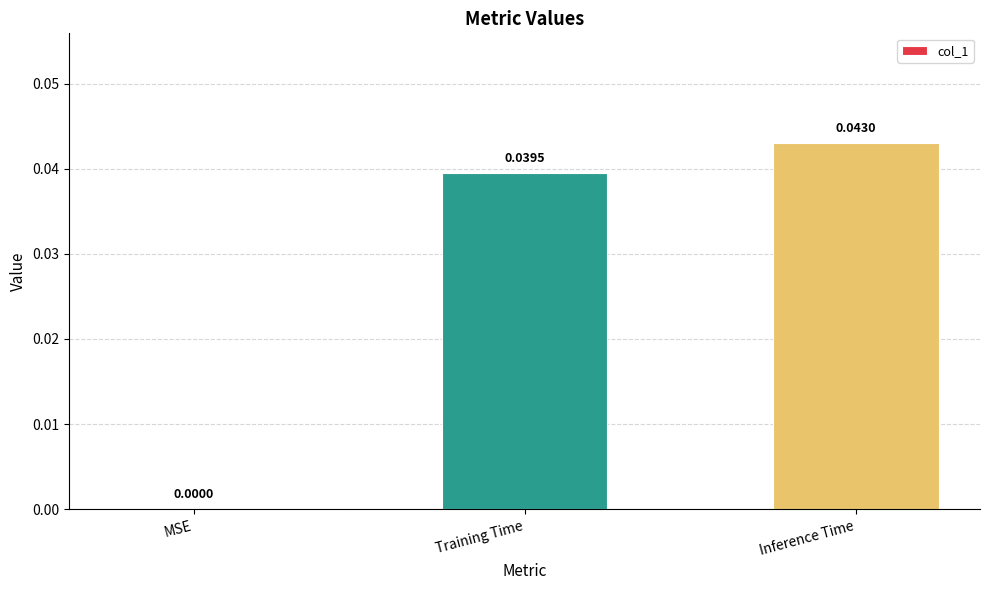

At which category does the chart reach its peak across all series?

Inference Time